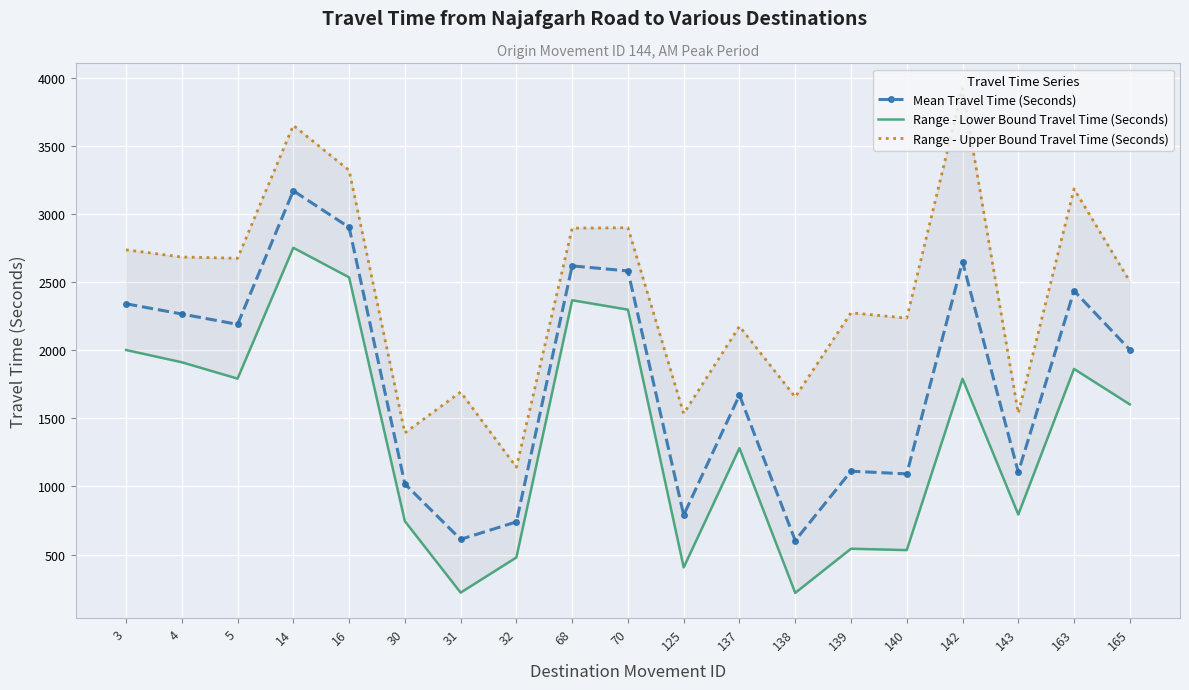

Reading left to right, what are all the values shown in this chart?

Mean Travel Time (Seconds): 3=2340	4=2265	5=2189	14=3169	16=2901	30=1019	31=612	32=740	68=2618	70=2581	125=790	137=1670	138=603	139=1112	140=1092	142=2649	143=1105	163=2435	165=2003
Range - Lower Bound Travel Time (Seconds): 3=2001	4=1911	5=1791	14=2751	16=2534	30=745	31=221	32=479	68=2366	70=2297	125=406	137=1281	138=219	139=543	140=533	142=1790	143=794	163=1862	165=1602
Range - Upper Bound Travel Time (Seconds): 3=2736	4=2683	5=2674	14=3649	16=3319	30=1393	31=1693	32=1141	68=2895	70=2898	125=1535	137=2175	138=1656	139=2274	140=2235	142=3919	143=1537	163=3183	165=2504